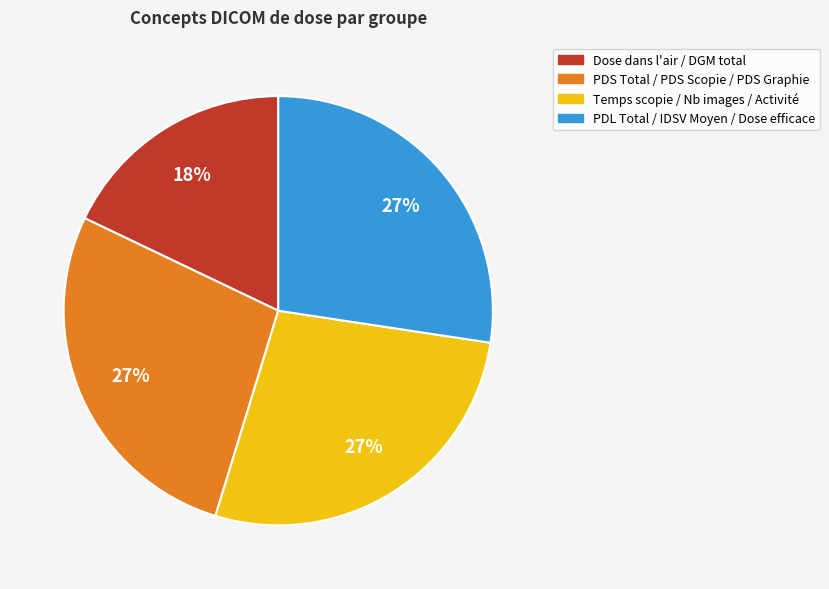

Which slice is the smallest?

Dose dans l'air / DGM total